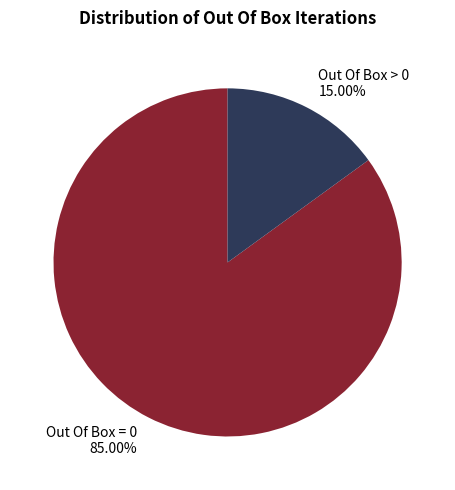

Does any single category account for the majority?

Yes